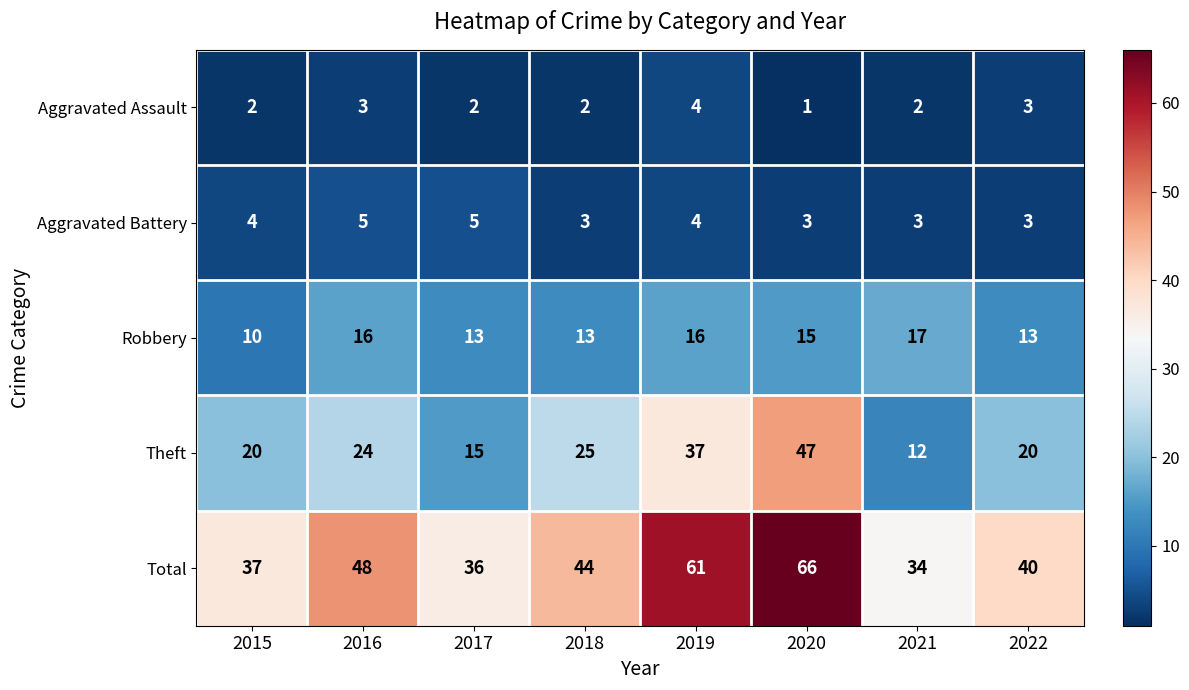

List the series in order of their peak value, highest first.

Total, Theft, Robbery, Aggravated Battery, Aggravated Assault